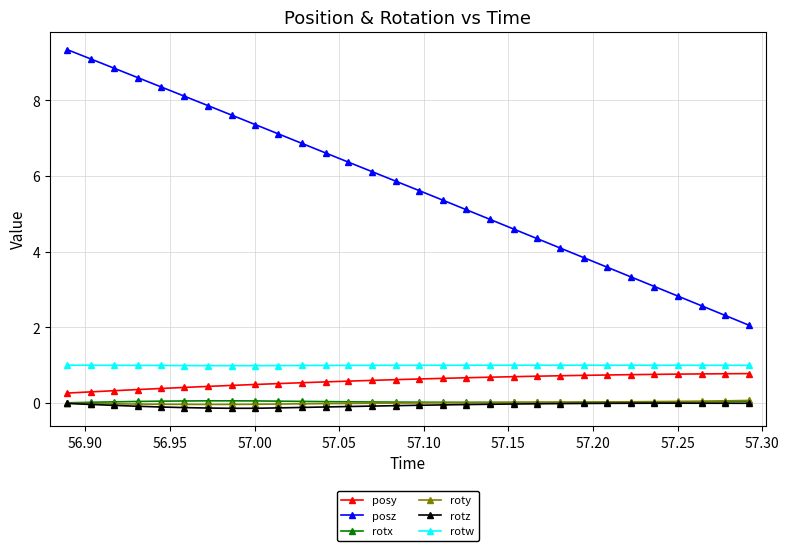

True or false: rotx has more than 0 interior local peaks.

True